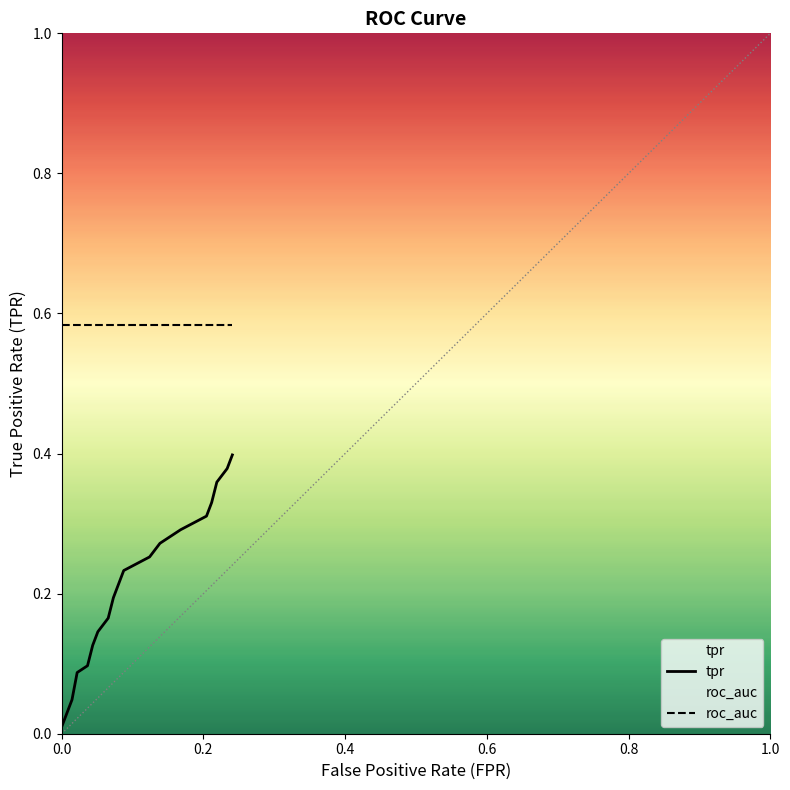

Which series has the largest range (max minus min)?

tpr